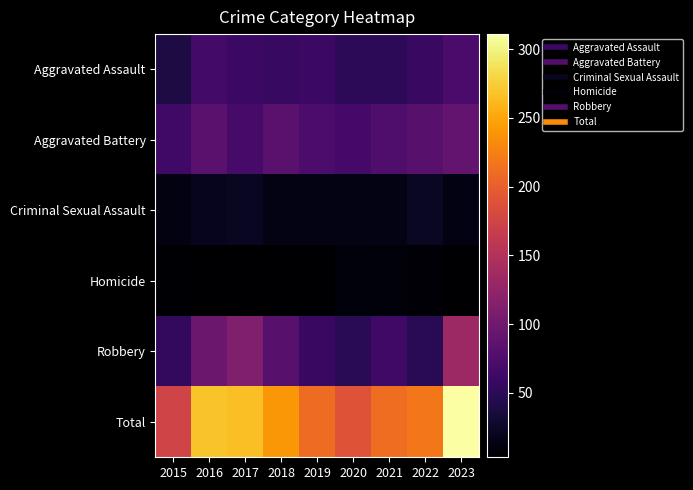

Reading left to right, extract all data points from this chart.

Aggravated Assault: 2015=39	2016=66	2017=60	2018=58	2019=60	2020=51	2021=50	2022=59	2023=71
Aggravated Battery: 2015=64	2016=83	2017=69	2018=83	2019=72	2020=67	2021=74	2022=82	2023=89
Criminal Sexual Assault: 2015=12	2016=19	2017=22	2018=15	2019=15	2020=14	2021=15	2022=23	2023=13
Homicide: 2015=5	2016=4	2017=3	2018=3	2019=4	2020=10	2021=9	2022=7	2023=4
Robbery: 2015=54	2016=96	2017=112	2018=82	2019=59	2020=48	2021=64	2022=48	2023=134
Total: 2015=174	2016=268	2017=266	2018=241	2019=210	2020=190	2021=212	2022=219	2023=311